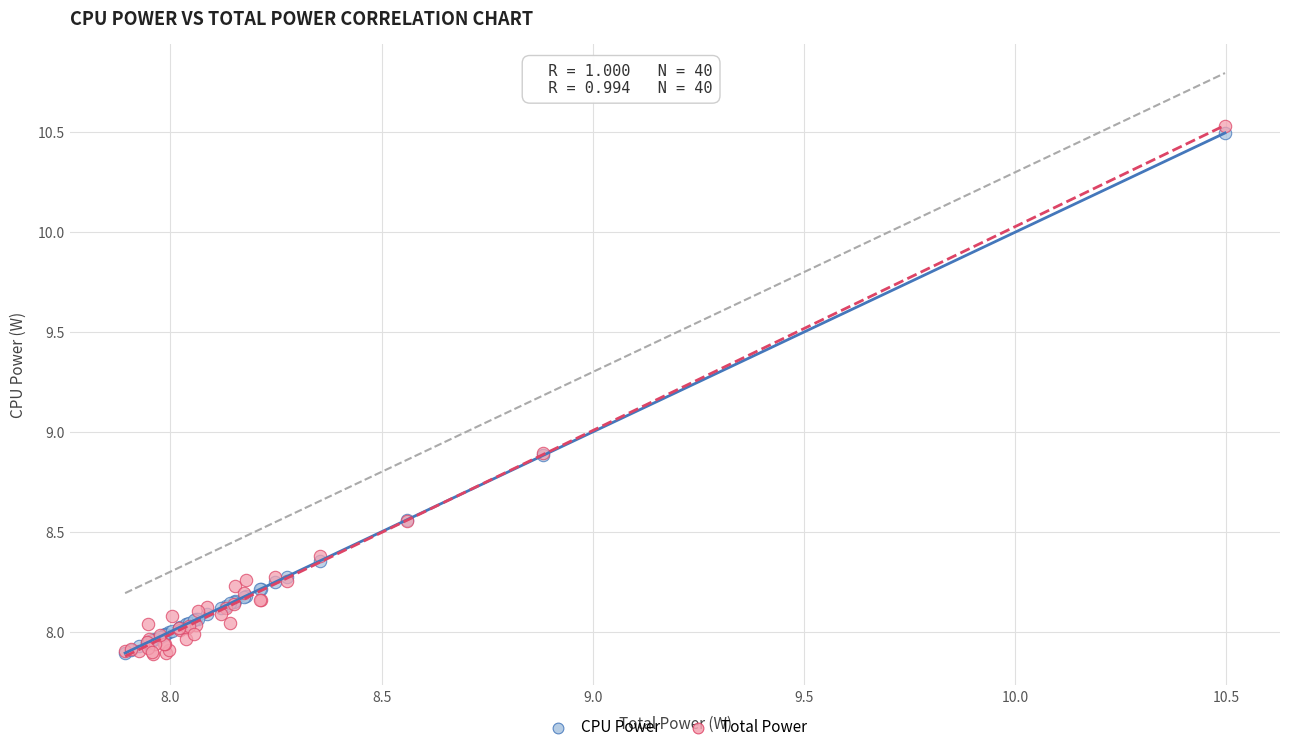

What are all the series names shown in the legend?

CPU Power, Total Power